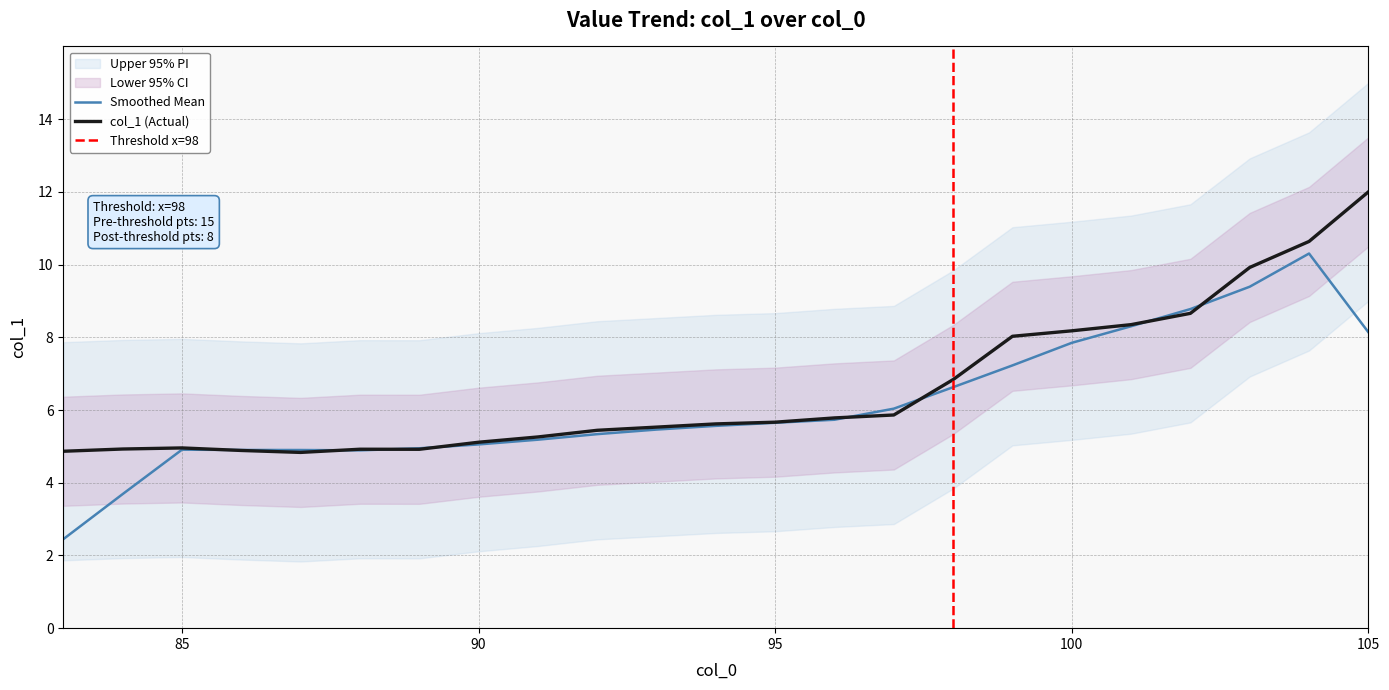

Is the value of col_1 (Actual) at 105 greater than the value of Smoothed Mean at 95?

Yes